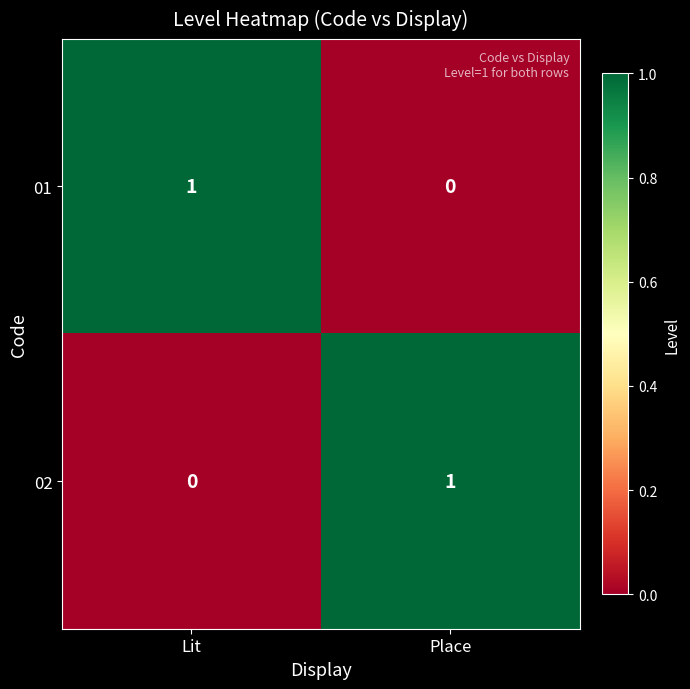

True or false: 02 has a value of 0 at Place.

False